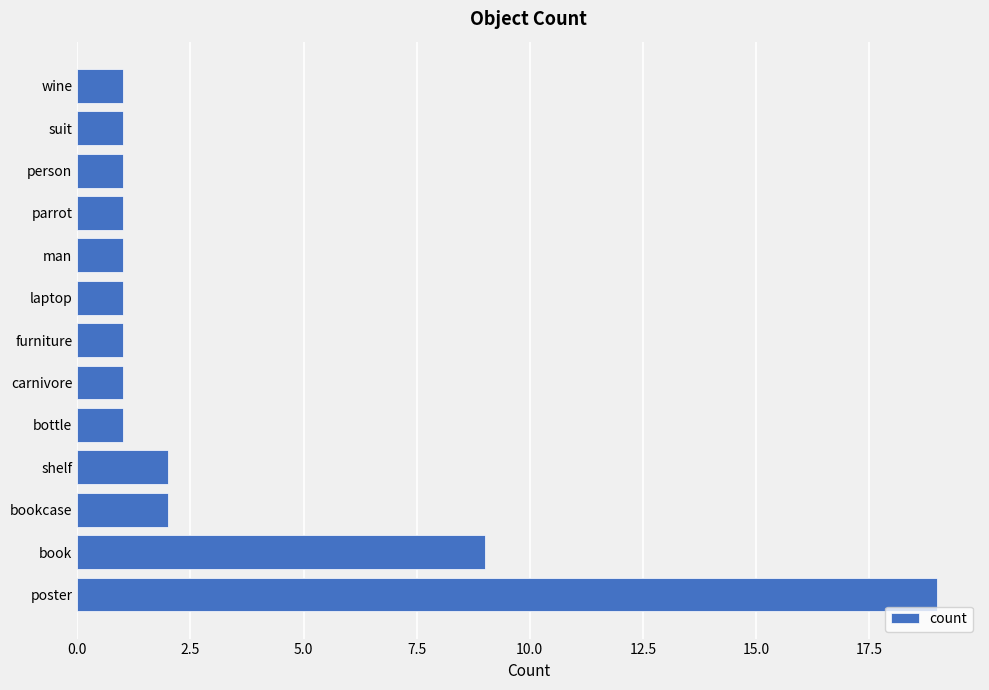

Reading bottom to top, what are all the values shown in this chart?

19	9	2	2	1	1	1	1	1	1	1	1	1